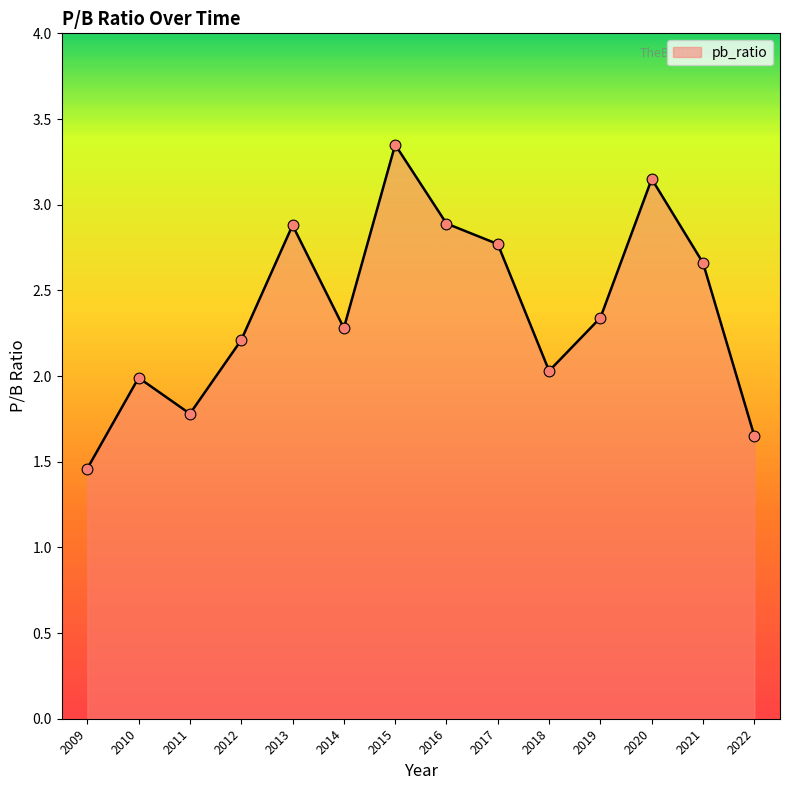

What is the change in value from 2012 to 2019?

+0.1